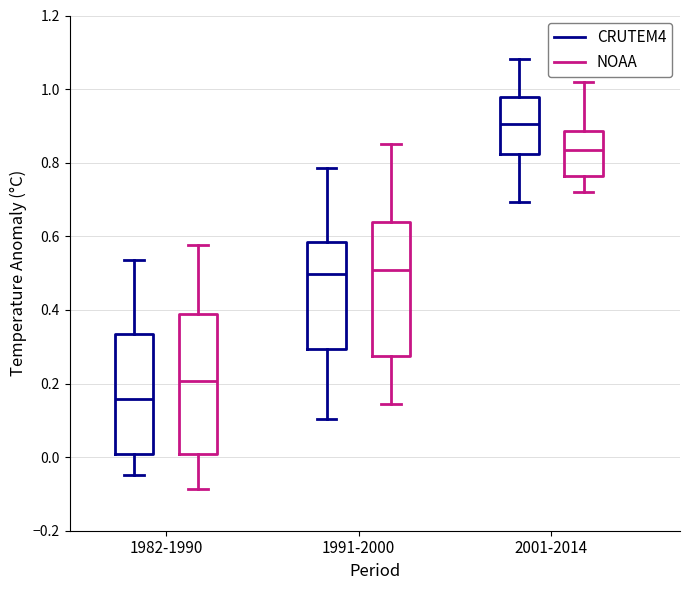

Reading left to right, read every box against the y-axis: the position of its median line, the range the box covers, and the ends of its whiskers. The values are not printed on the chart, so give them approximately, as read against the axis.

1982-1990 (CRUTEM4): median 0.16, box 0.00 to 0.34, whiskers -0.04 to 0.54
1982-1990 (NOAA): median 0.20, box 0.00 to 0.38, whiskers -0.08 to 0.58
1991-2000 (CRUTEM4): median 0.50, box 0.30 to 0.58, whiskers 0.10 to 0.78
1991-2000 (NOAA): median 0.50, box 0.28 to 0.64, whiskers 0.14 to 0.86
2001-2014 (CRUTEM4): median 0.90, box 0.82 to 0.98, whiskers 0.70 to 1.08
2001-2014 (NOAA): median 0.84, box 0.76 to 0.88, whiskers 0.72 to 1.02